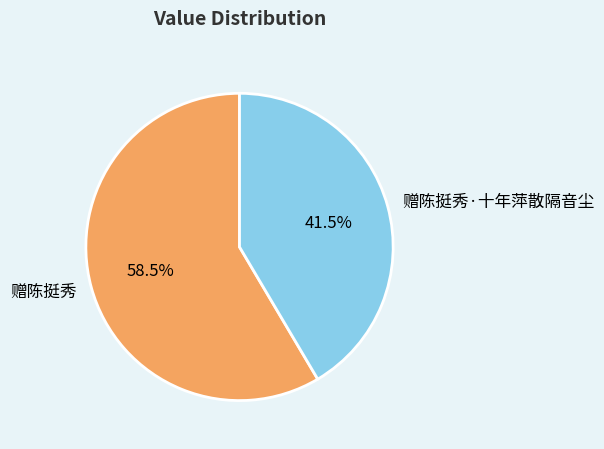

Rank the categories by value from lowest to highest.

赠陈挺秀·十年萍散隔音尘, 赠陈挺秀